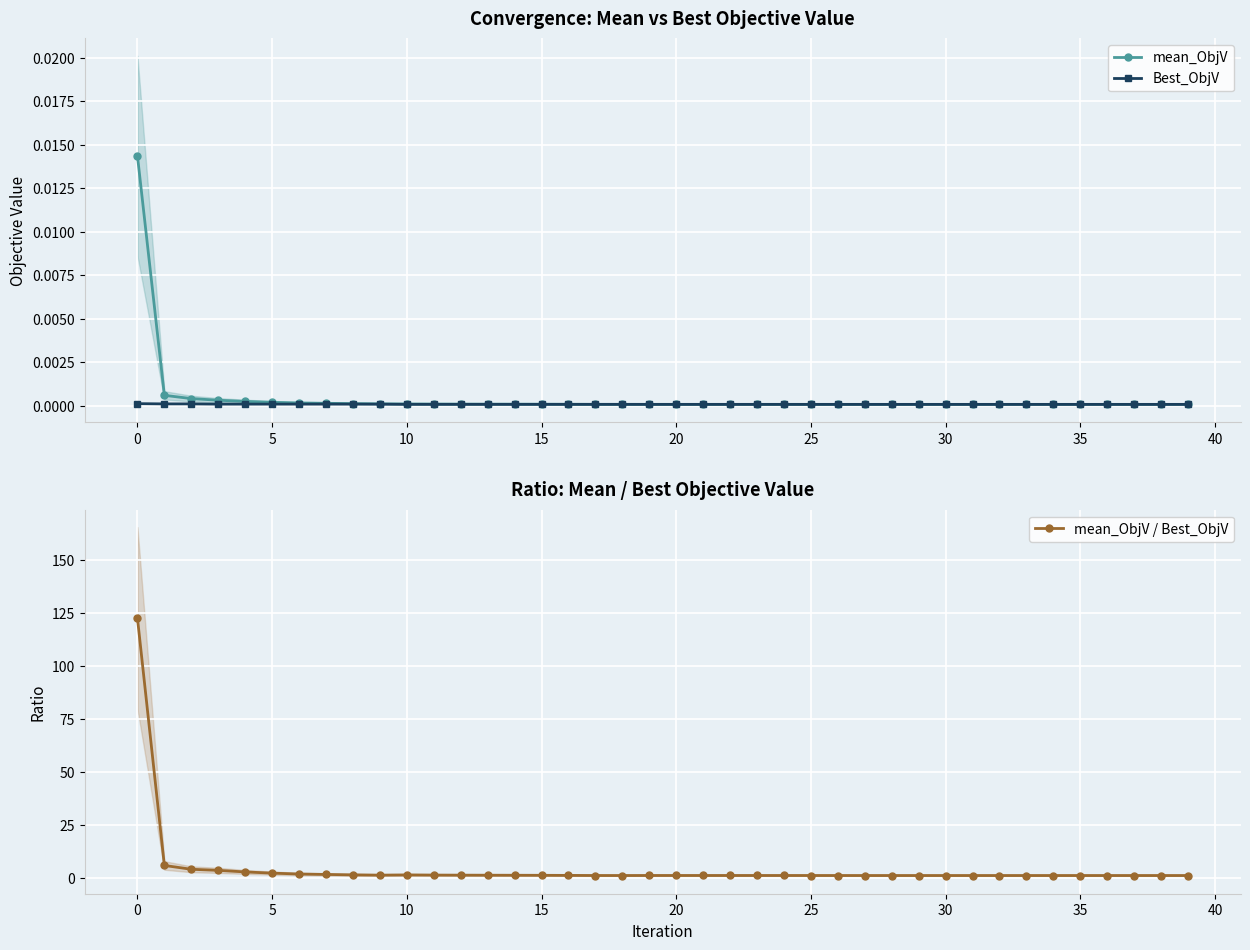

True or false: mean_ObjV / Best_ObjV and Best_ObjV cross at least once.

False